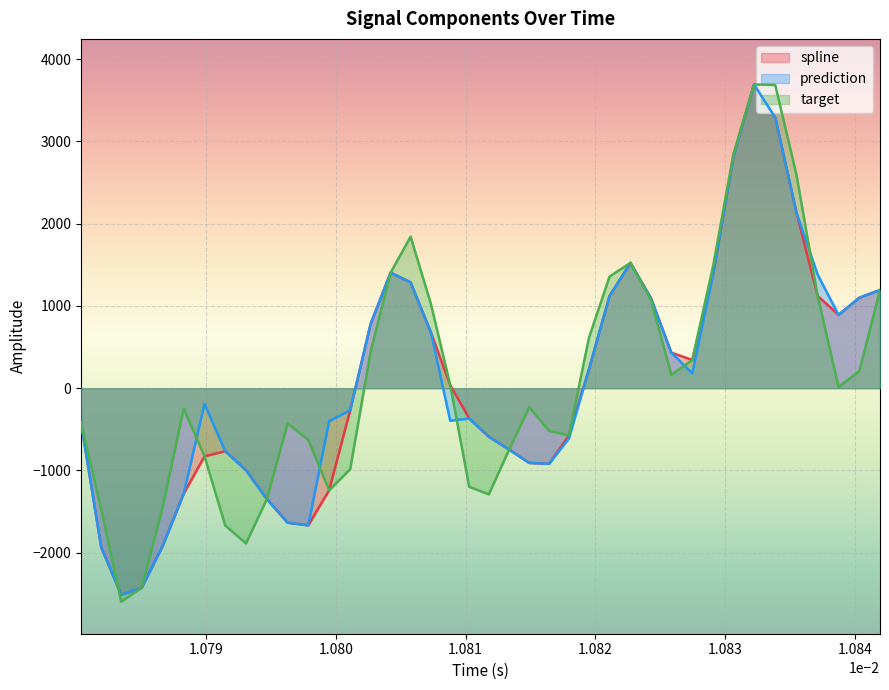

What is the lowest value of the prediction series?

-2512.8